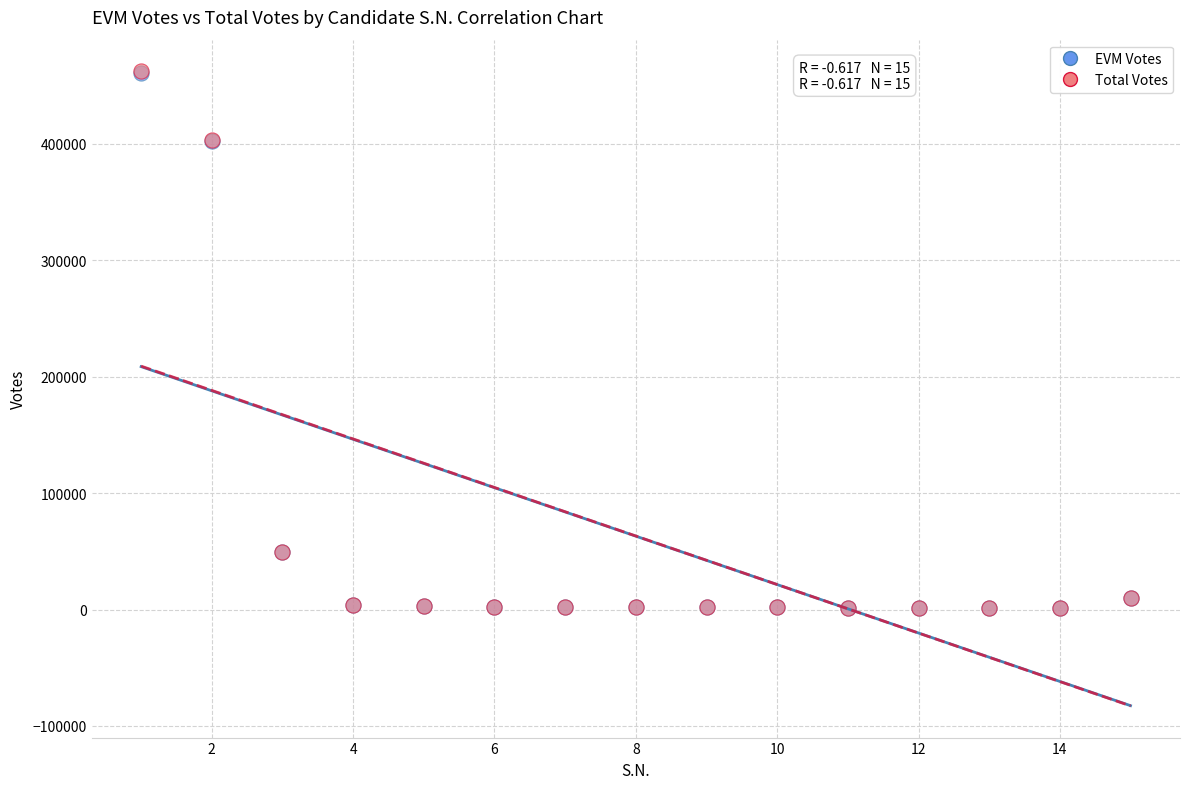

What are all the series names shown in the legend?

EVM Votes, Total Votes